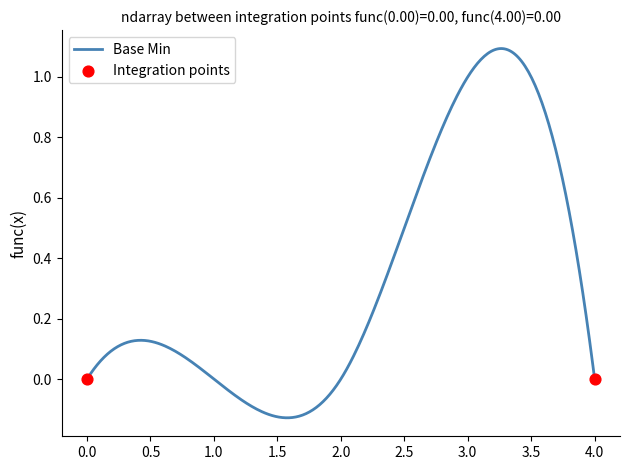

Does the chart have visible grid lines?

No